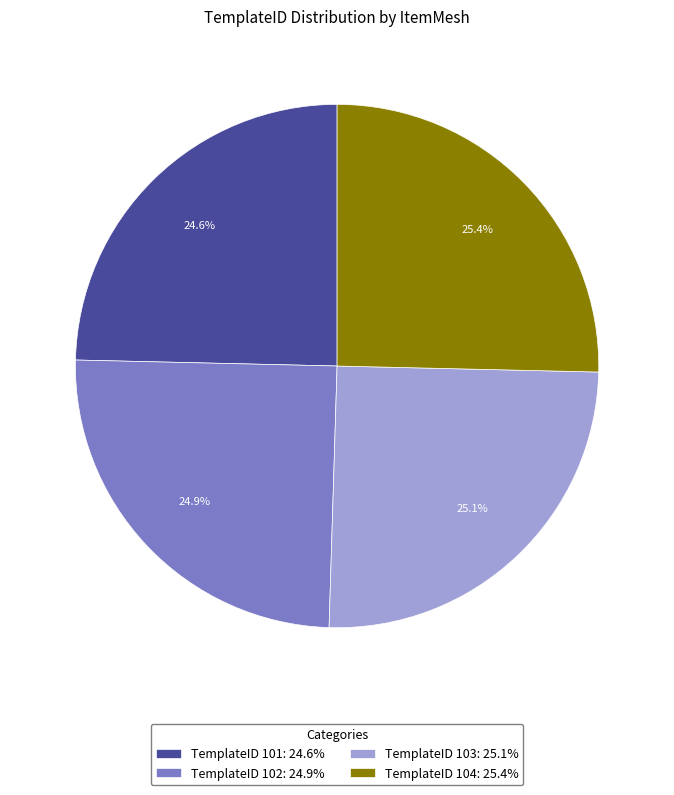

Combined, what portion of the pie is TemplateID 103: 25.1% and TemplateID 104: 25.4%?

50.5%